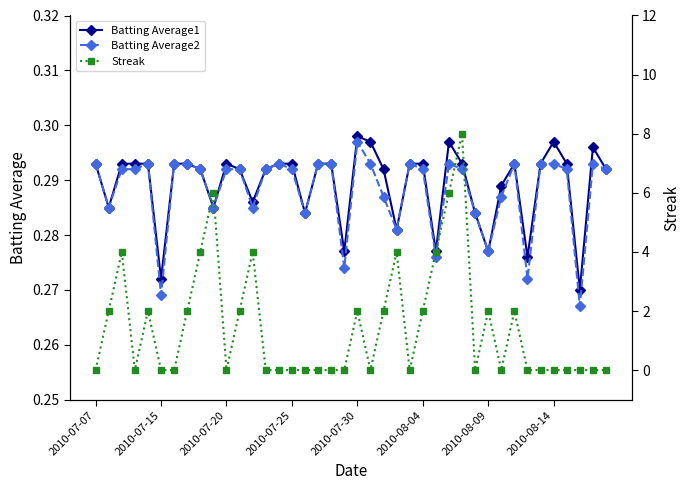

How many Batting Average1 values are between 0 and 1?

40